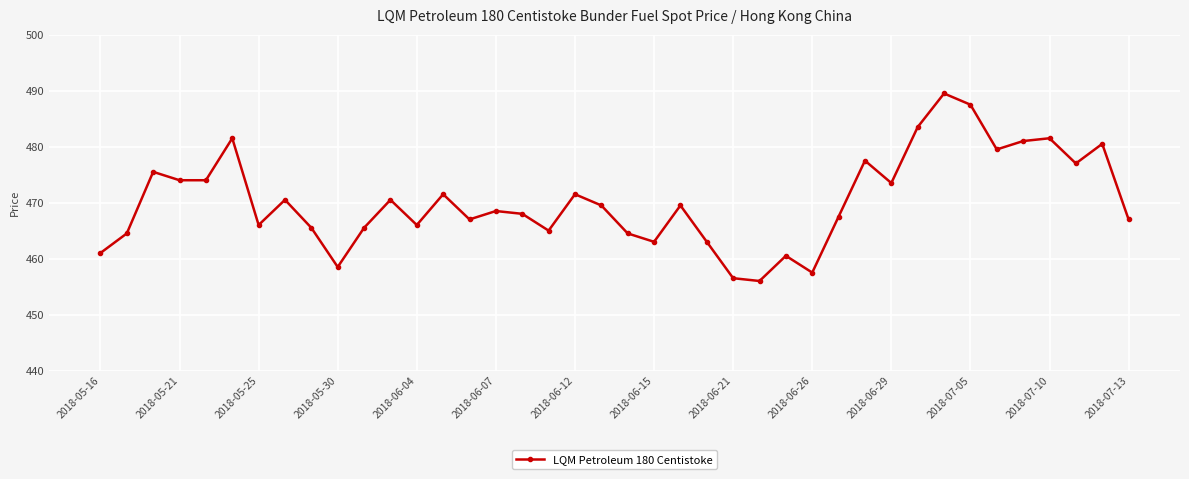

What is the difference between the maximum and second lowest values?

33.0